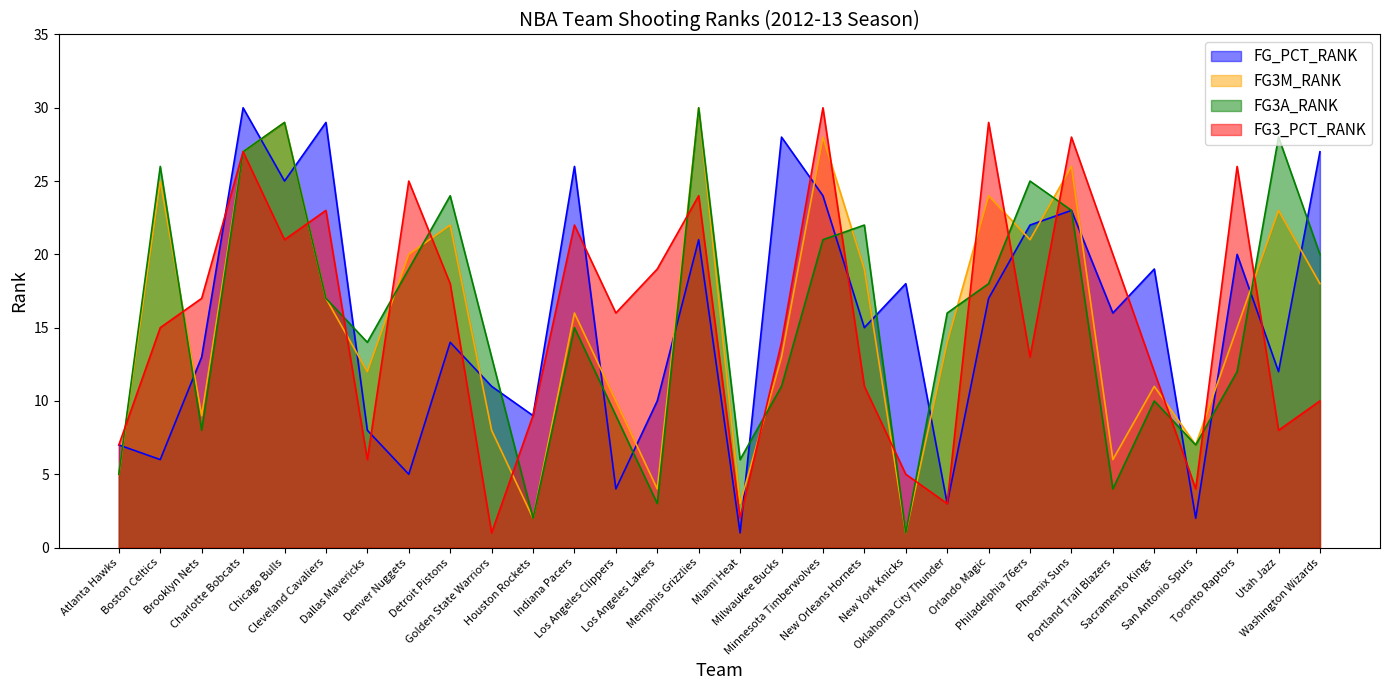

True or false: FG_PCT_RANK has a value of 5 at New York Knicks.

False